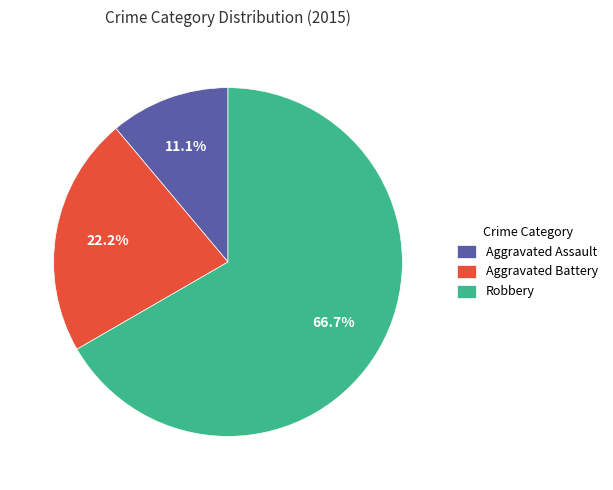

Does Robbery account for over 50% of the chart?

Yes